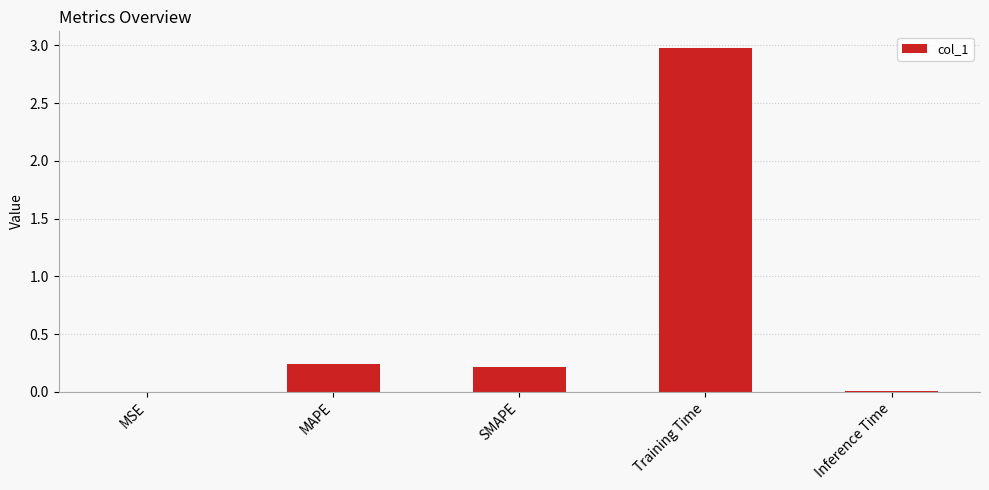

The chart shows a value of 0.2 at MAPE. True or false?

True